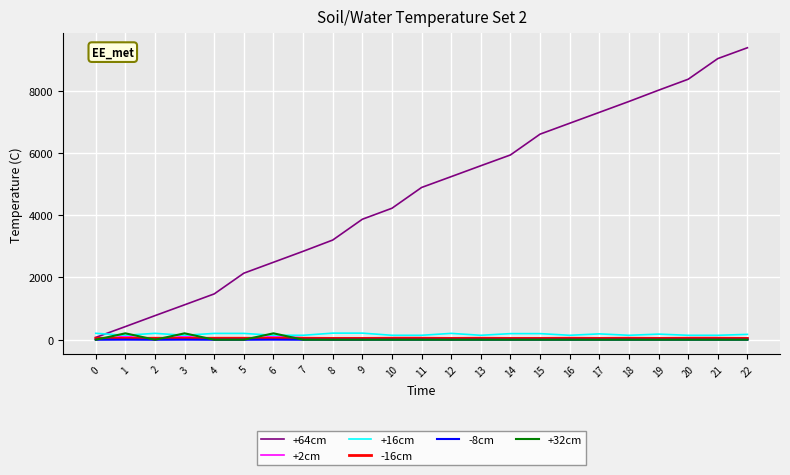

At which category does the chart reach its peak across all series?

22